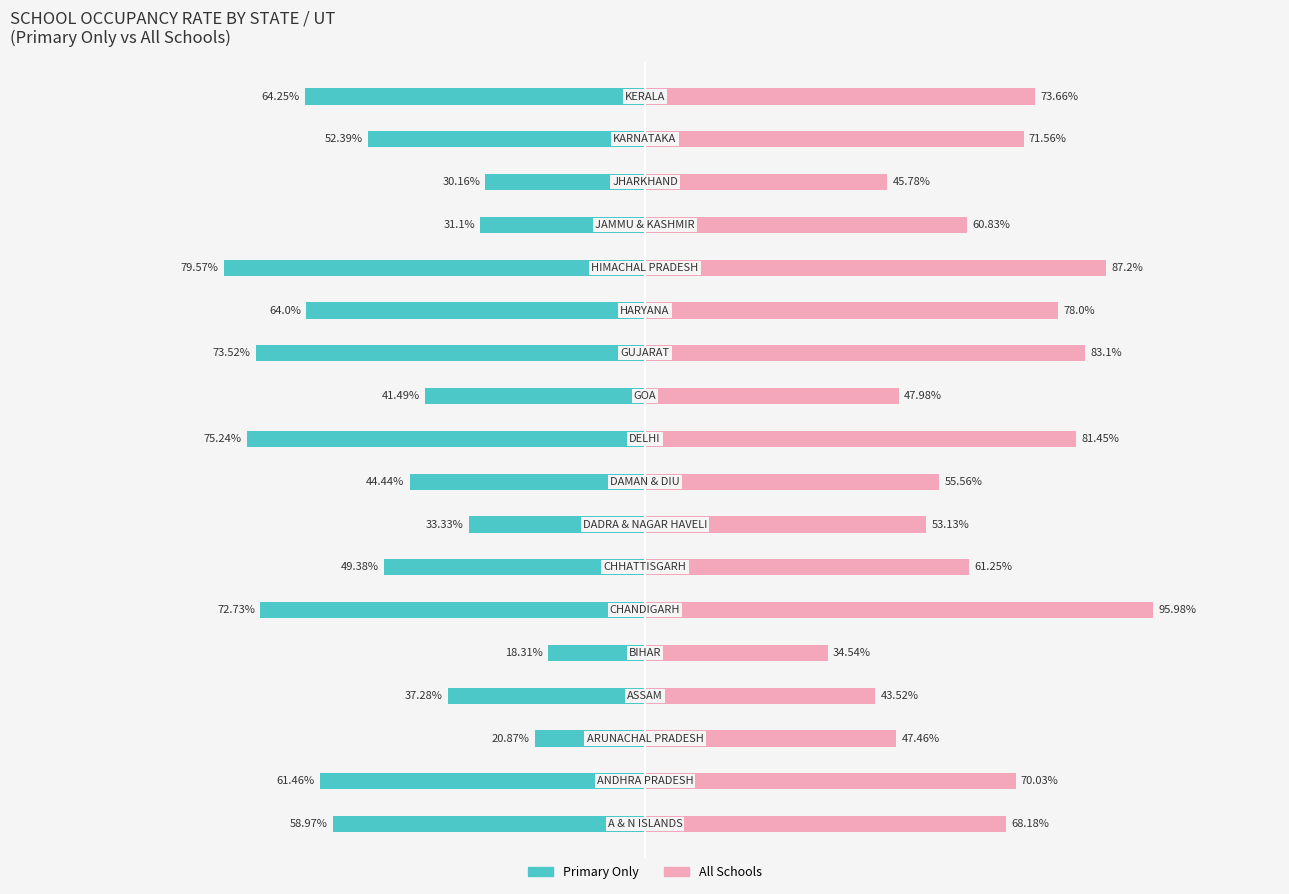

How many bars are there in each group?

2